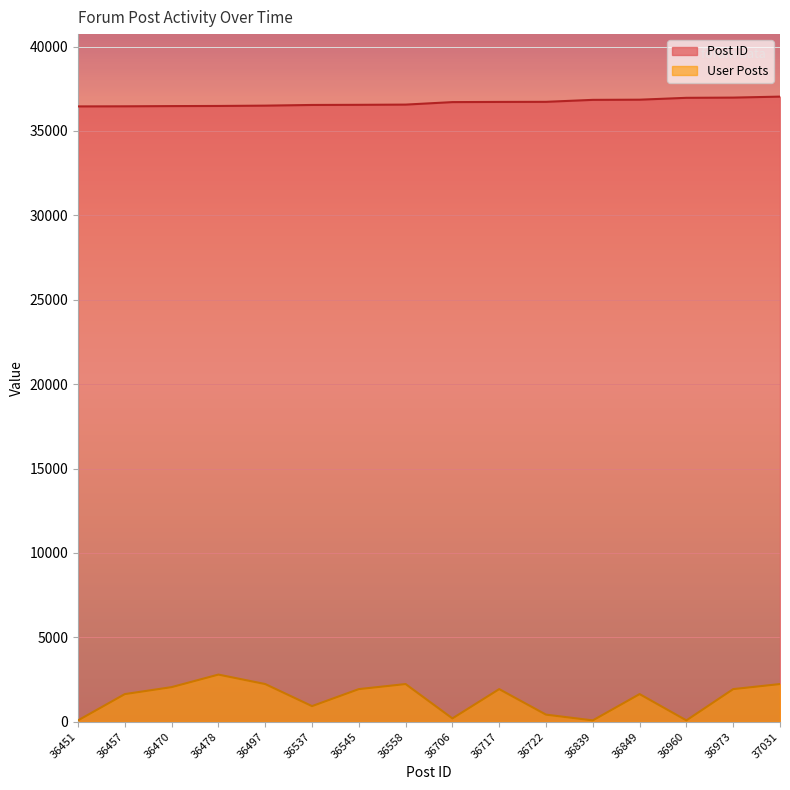

True or false: Post ID and User Posts cross at least once.

False